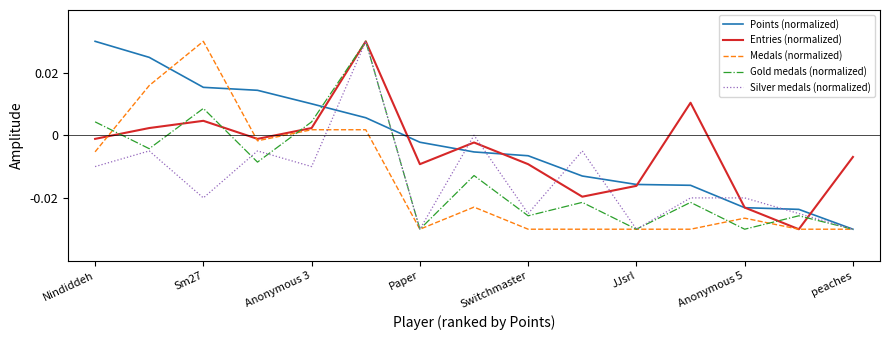

Which category has the highest value in the Points (normalized) series?

Nindiddeh